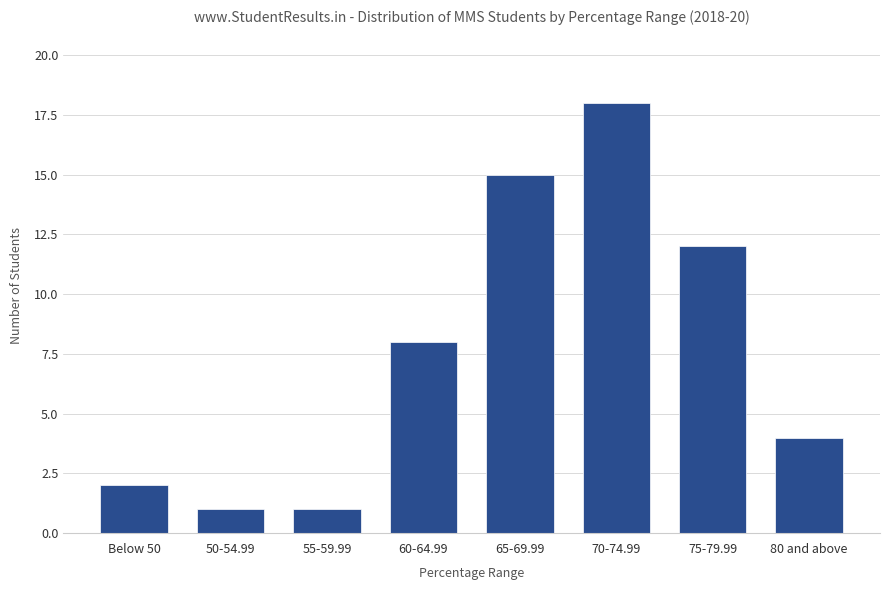

What is the average value?

8